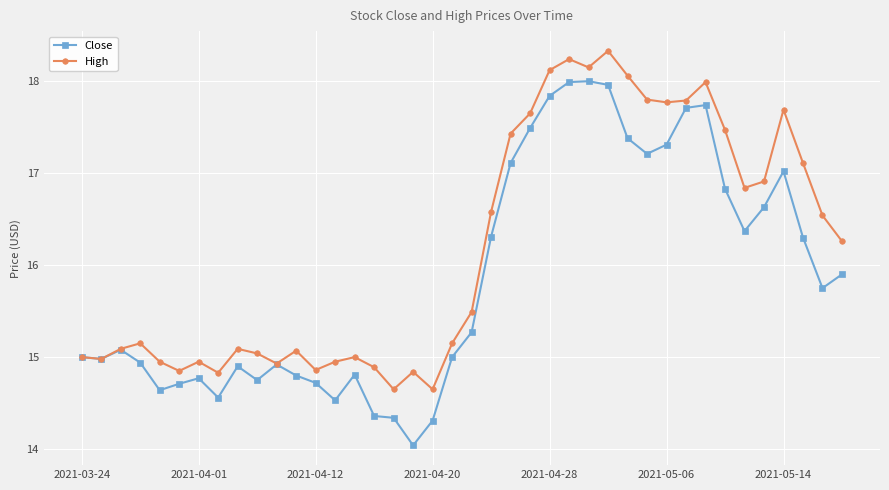

How many distinct data groups are displayed?

2